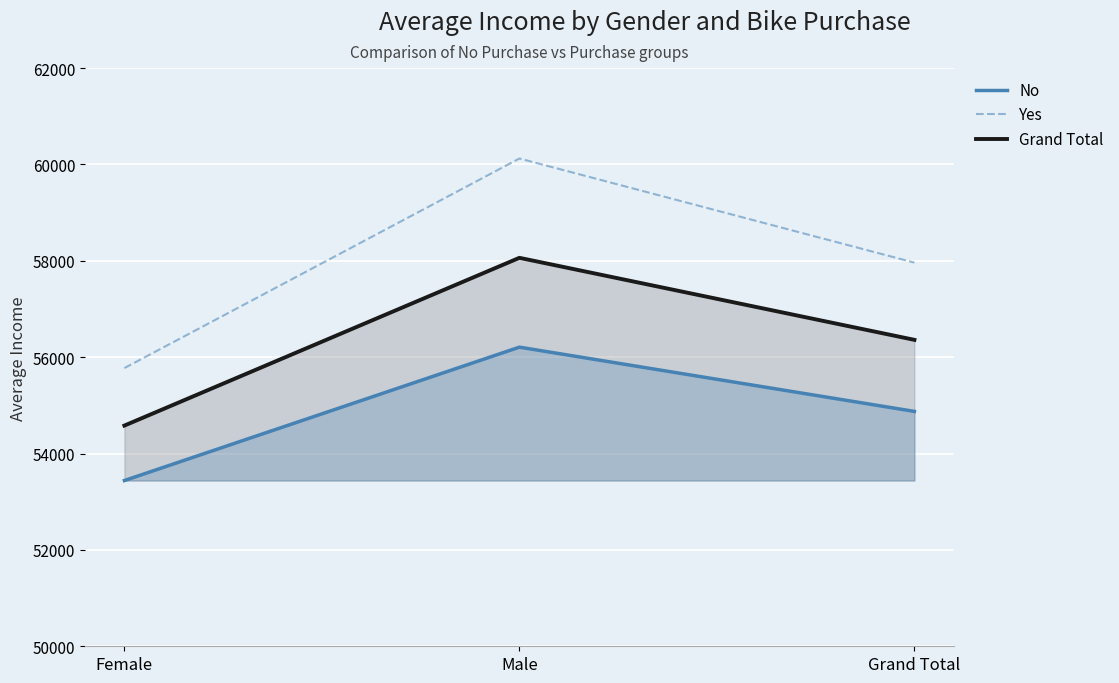

What is the highest value of the No series?

56208.2